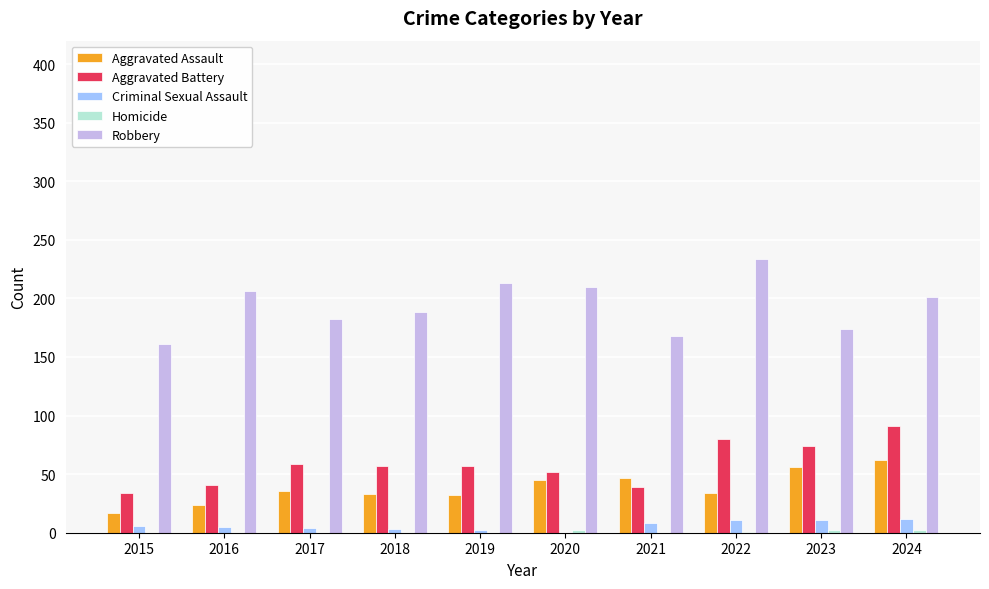

Does the chart contain stacked bars?

No